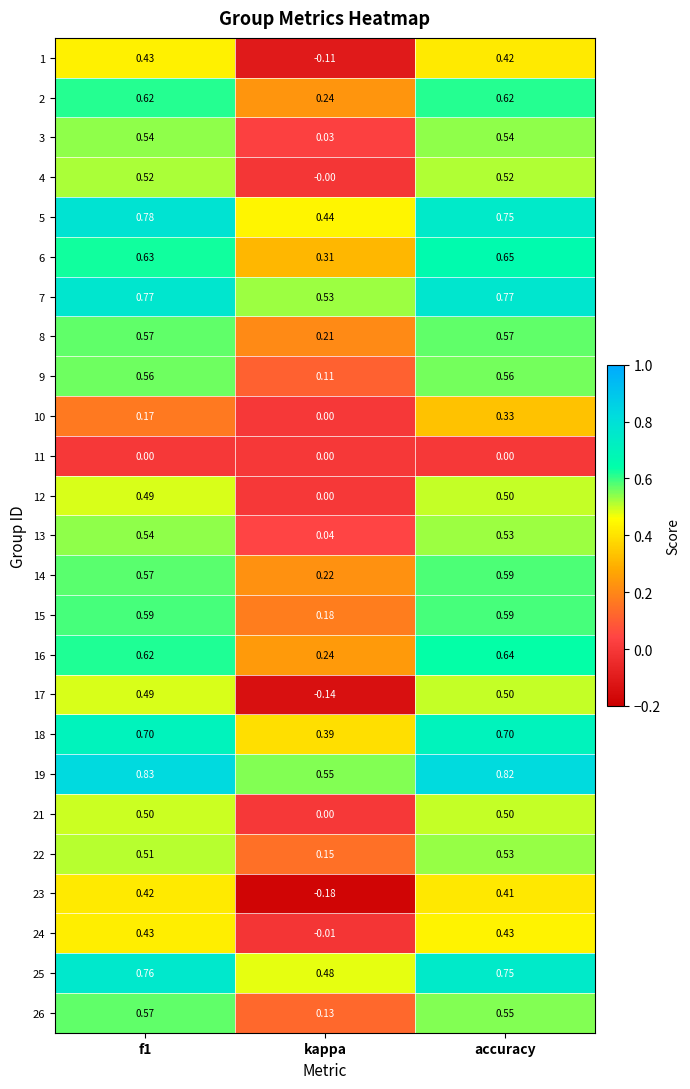

At which category is the sum across all series the highest?

accuracy